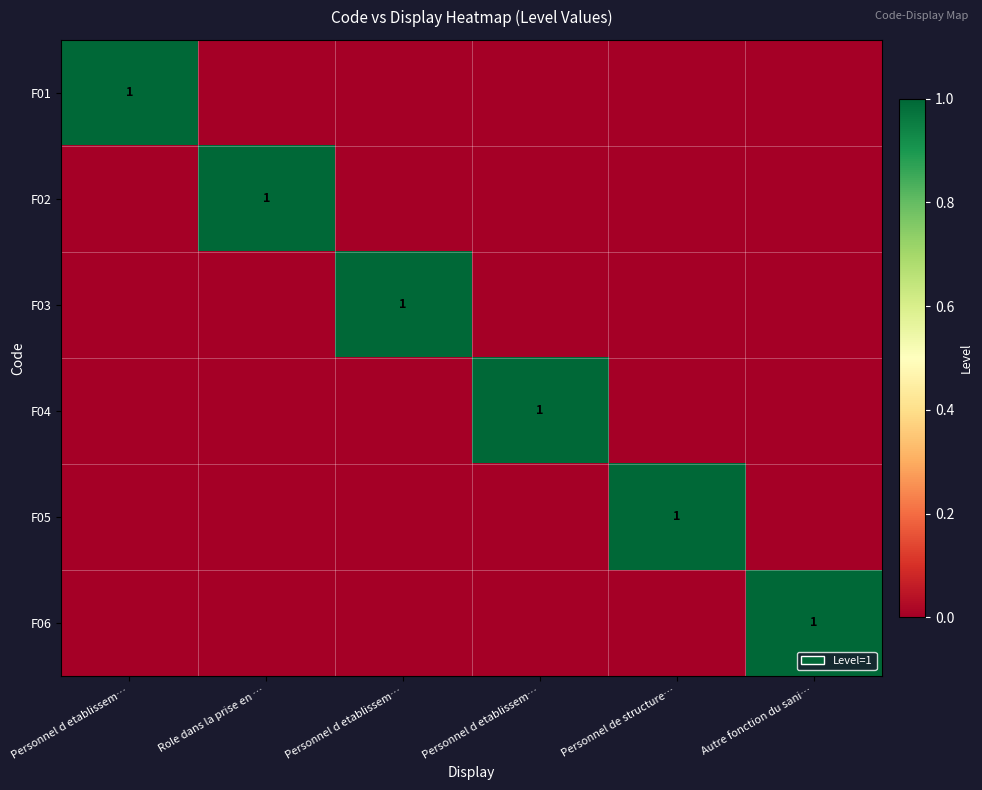

Which series changed the most between Role dans la prise en … and Personnel de structure…?

F02